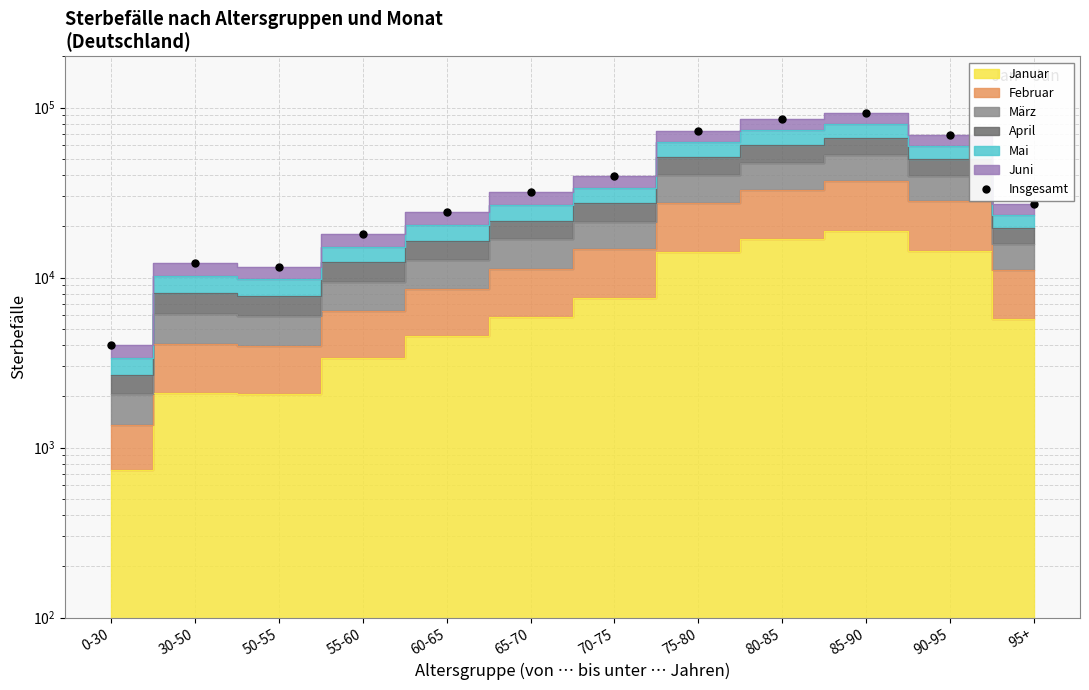

At which category does the data reach its first local valley?

50-55